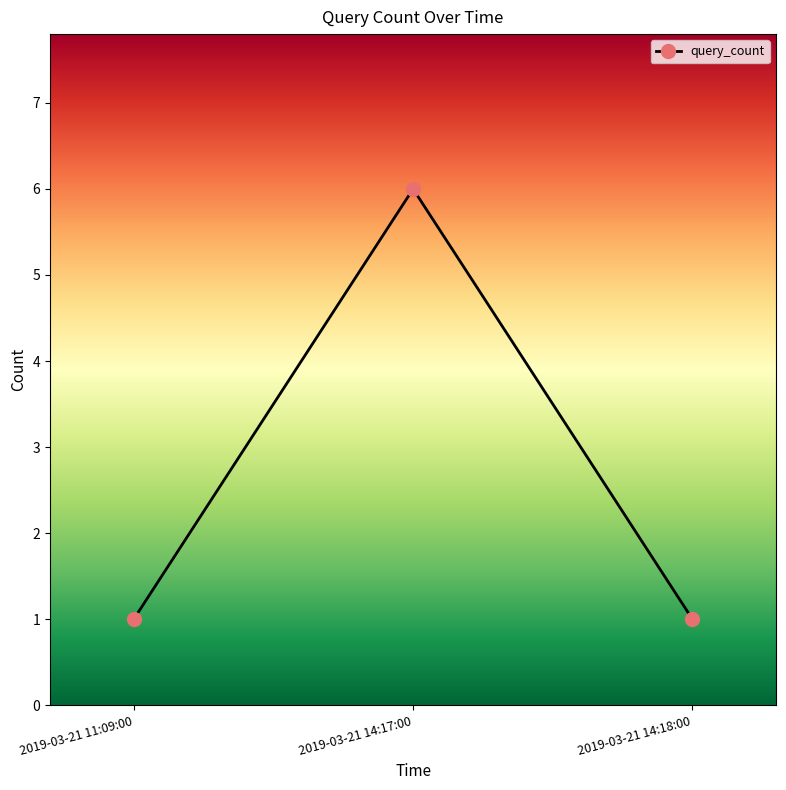

What is the difference between the values at 2019-03-21 14:17:00 and 2019-03-21 14:18:00?

5